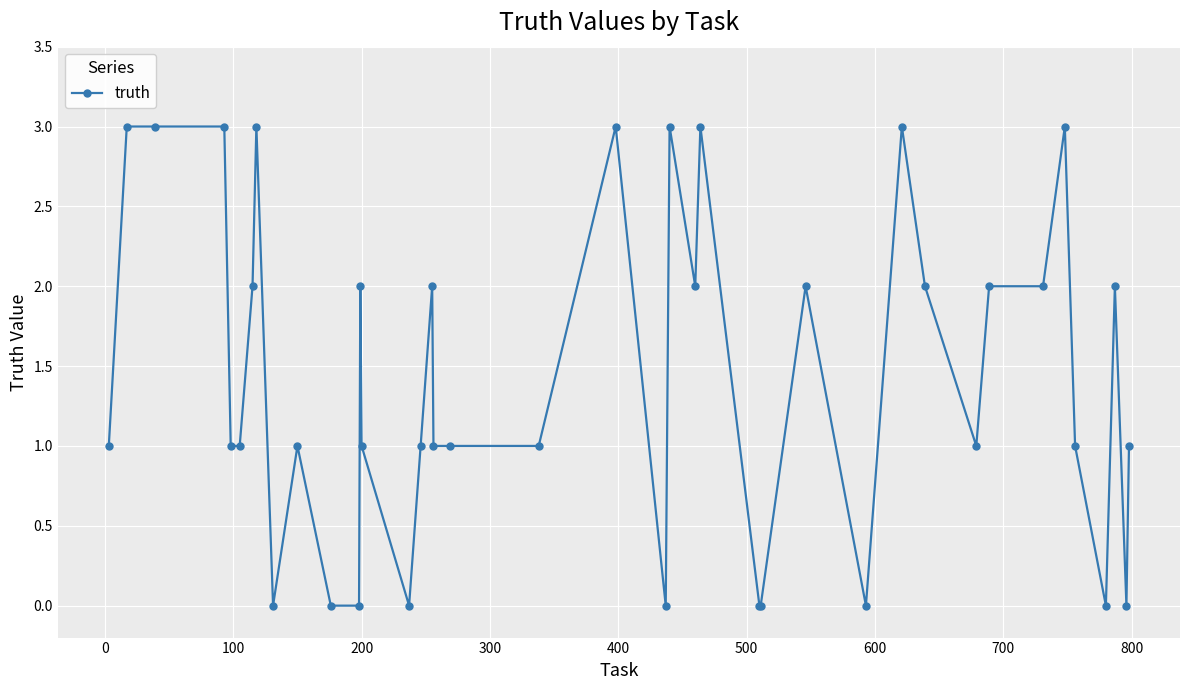

What is the value of the 40th point from the left?

1